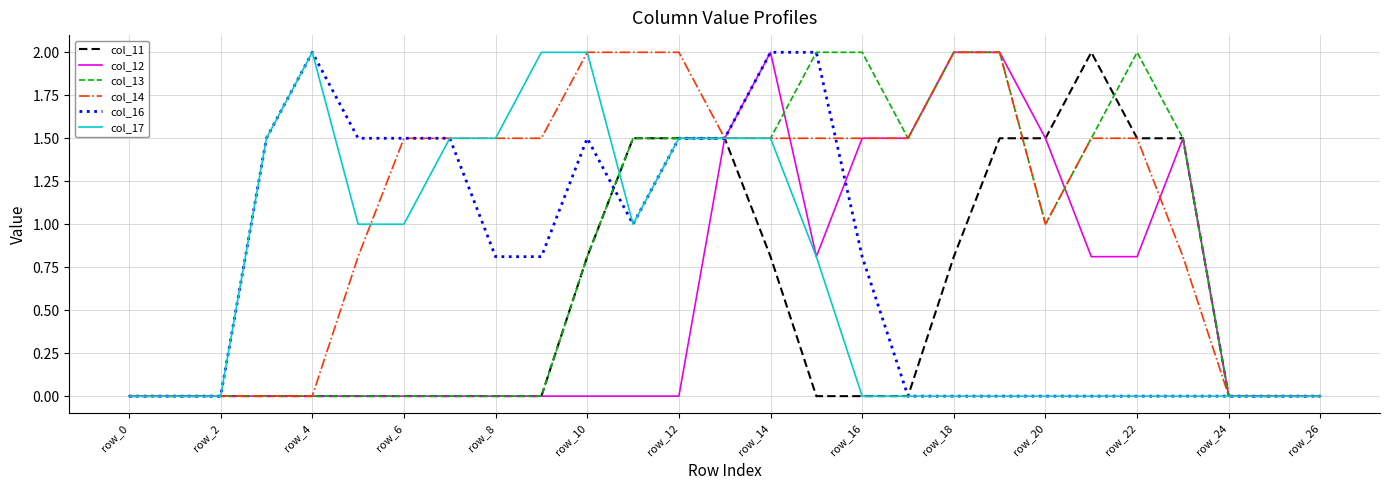

Which series has the largest total across all categories?

col_14